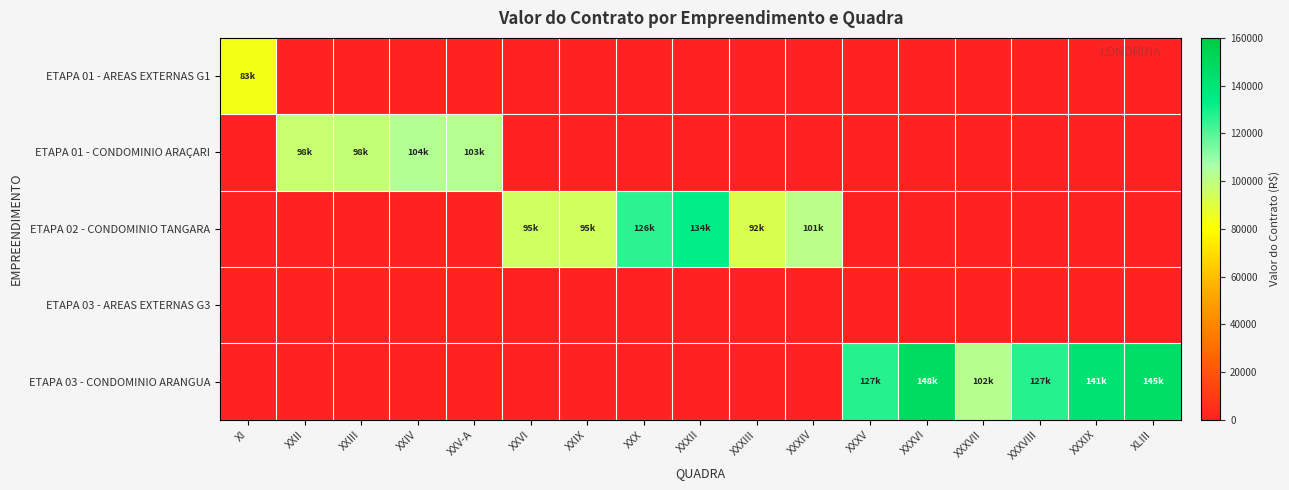

Which series has the largest total across all categories?

ETAPA 03 - CONDOMINIO ARANGUA